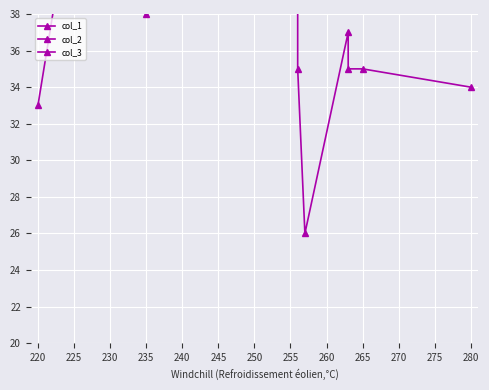

List the series in order of their overall mean, lowest first.

col_3, col_2, col_1